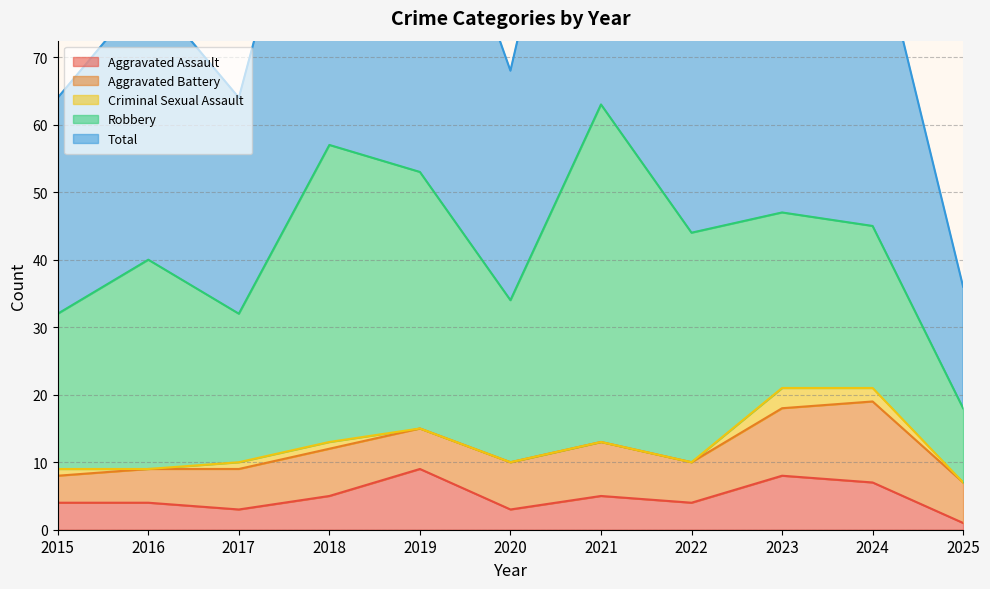

At which category does the chart reach its peak across all series?

2021